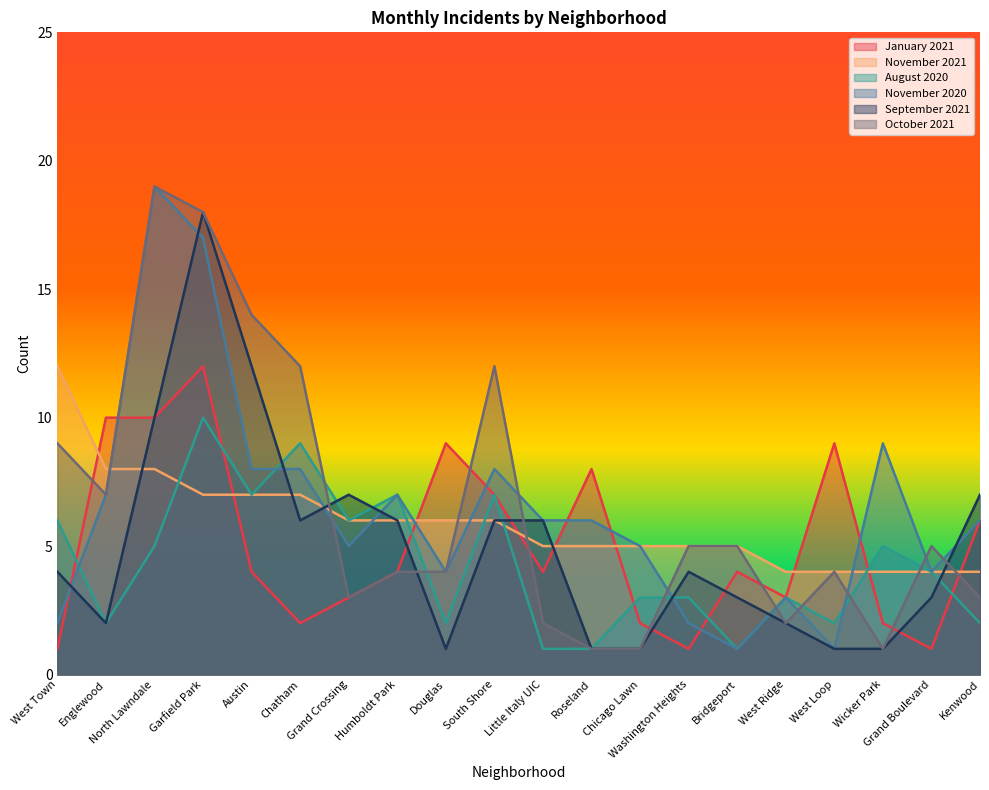

What is the approximate value of November 2021 at Chatham?

7